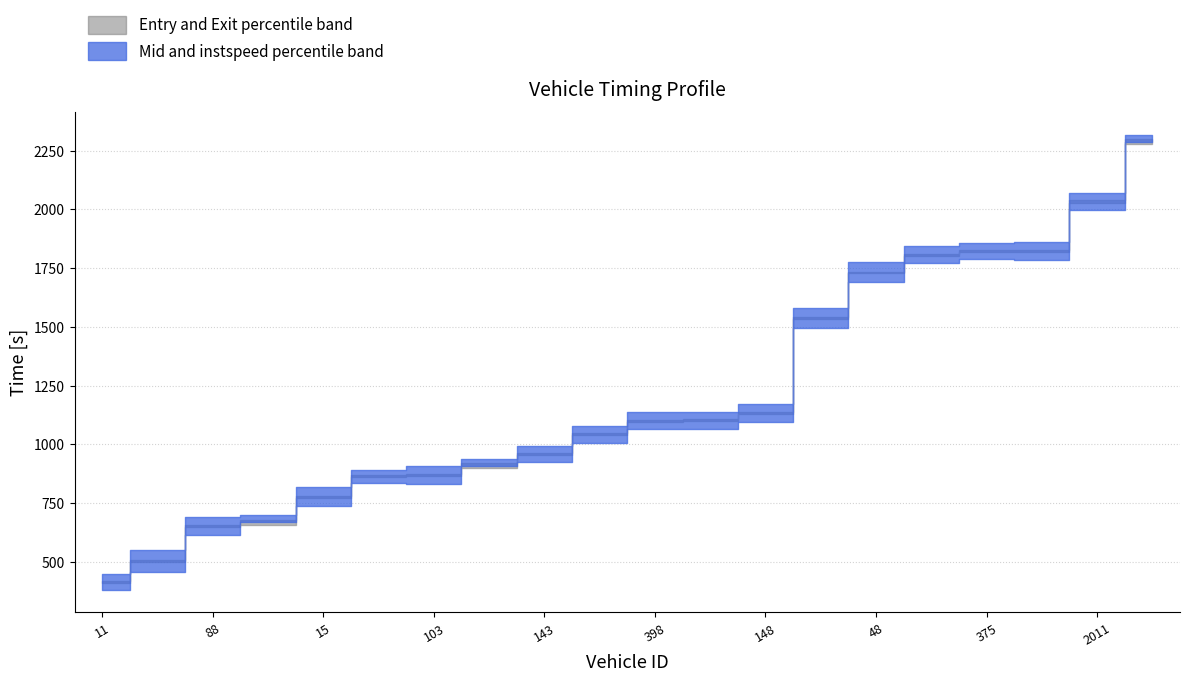

Which category has the highest value in the exit series?

2134